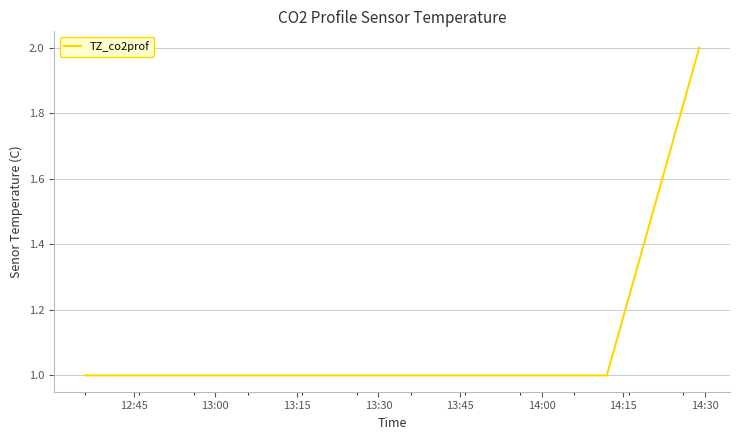

Is this an area chart (filled region under the line)?

No